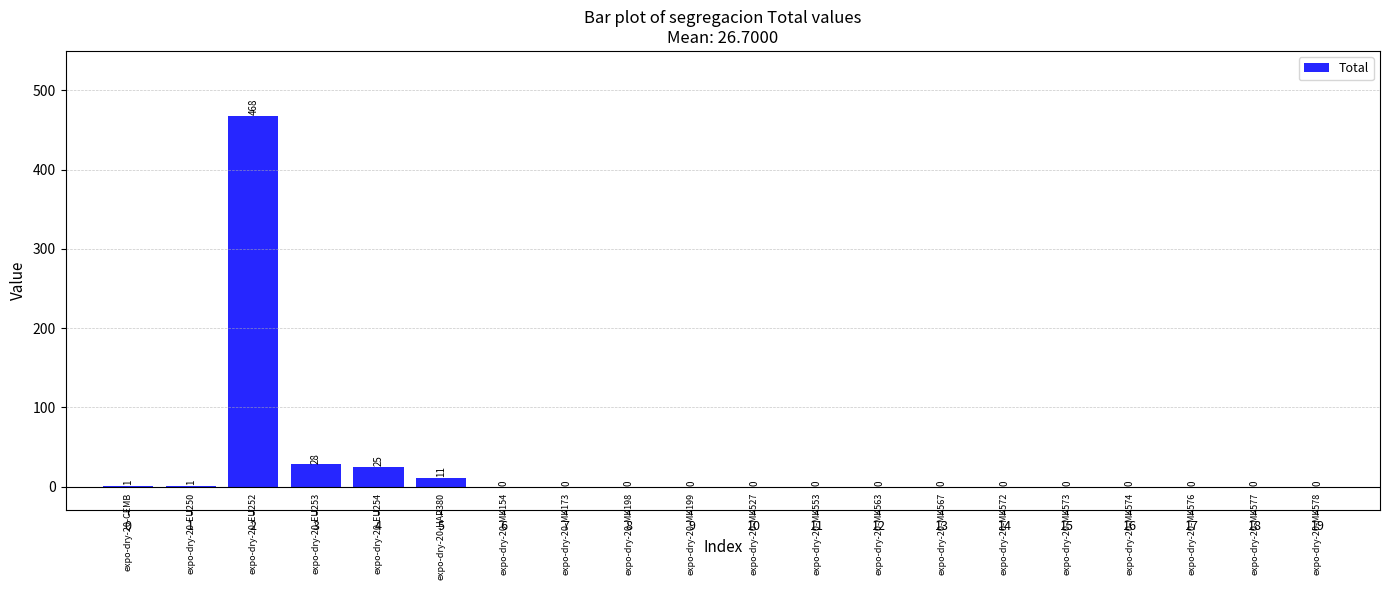

What is the maximum value shown in the chart?

468